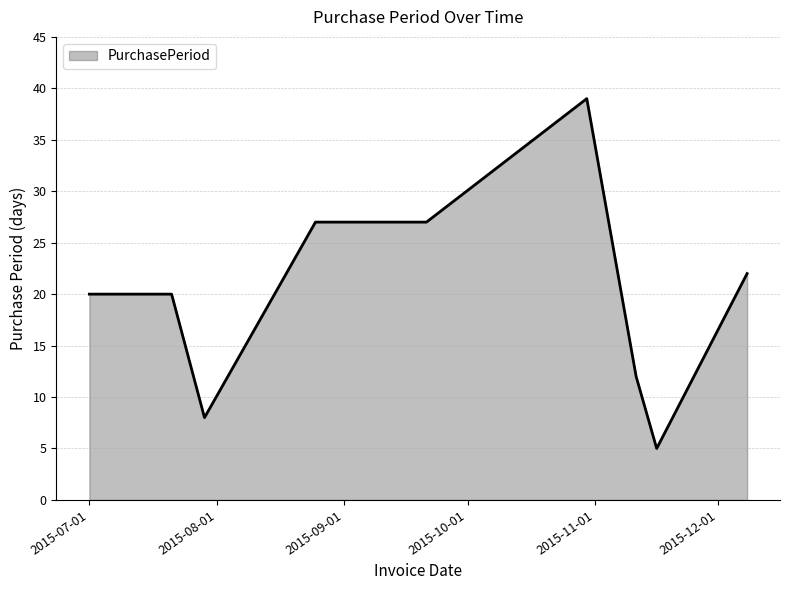

What is the minimum value shown in the chart?

5